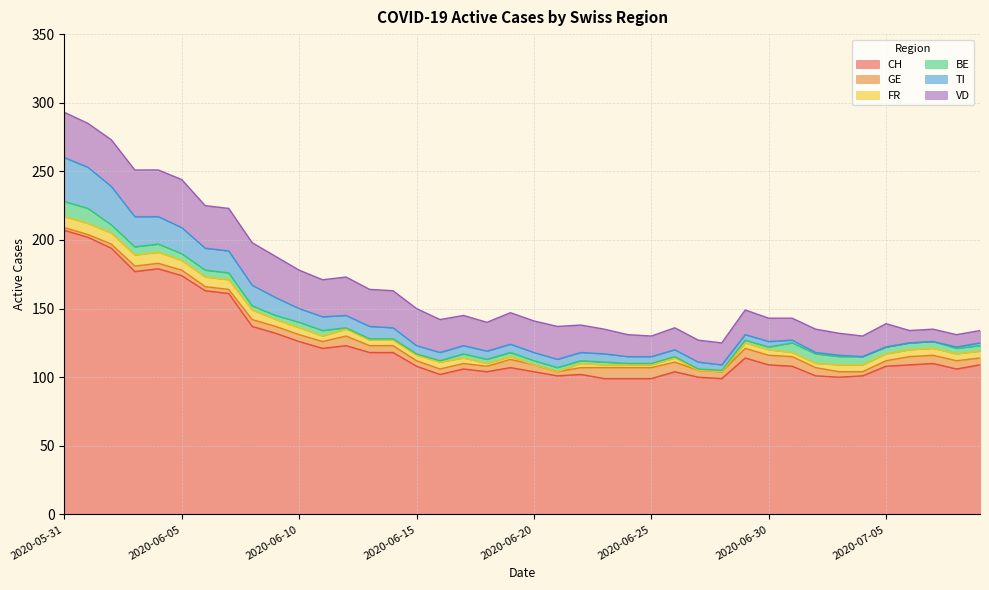

Reading left to right, what are all the values shown in this chart?

CH: 207	202	194	177	179	174	163	161	137	132	126	121	123	118	118	108	102	106	104	107	104	101	102	99	99	99	104	100	99	114	109	108	101	100	101	108	109	110	106	109
GE: 2	2	3	4	4	4	3	3	5	5	5	5	7	5	5	4	4	4	4	6	5	3	5	8	8	8	7	5	5	7	7	7	6	4	3	4	6	6	6	5
FR: 8	8	8	8	8	7	7	7	7	5	5	4	5	4	4	4	5	4	2	2	0	0	3	2	2	2	3	0	0	4	4	3	3	5	5	5	5	5	5	5
BE: 11	11	6	6	6	5	5	5	3	3	4	4	1	1	1	1	1	3	3	3	3	3	2	2	1	1	1	1	1	2	2	7	7	6	6	5	5	5	4	4
TI: 32	30	28	22	20	19	16	16	15	13	10	10	9	9	8	6	6	6	6	6	6	6	6	6	5	5	5	5	4	4	4	2	1	1	0	0	0	0	1	2
VD: 33	32	34	34	34	35	31	31	31	30	28	27	28	27	27	27	24	22	21	23	23	24	20	18	16	15	16	16	16	18	17	16	17	16	15	17	9	9	9	9